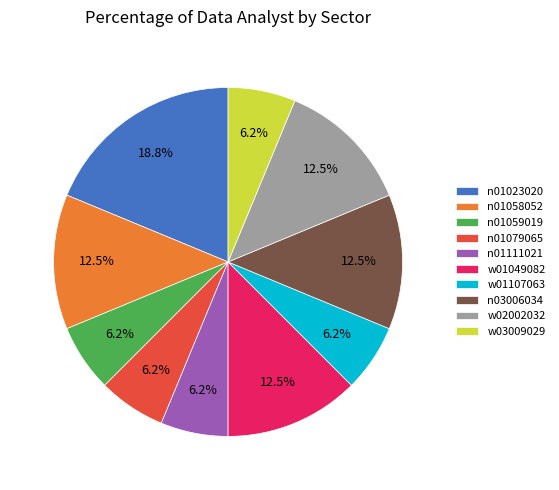

Count the number of slices in the pie.

10